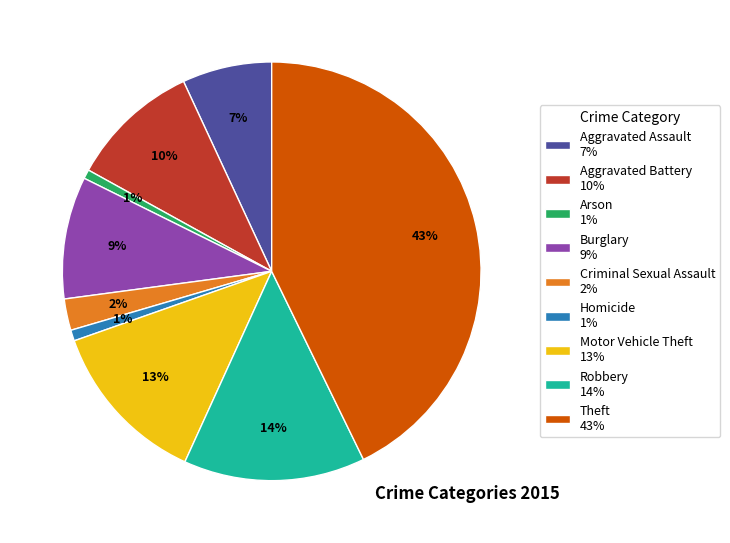

To the nearest percent, what is the average slice percentage?

11%